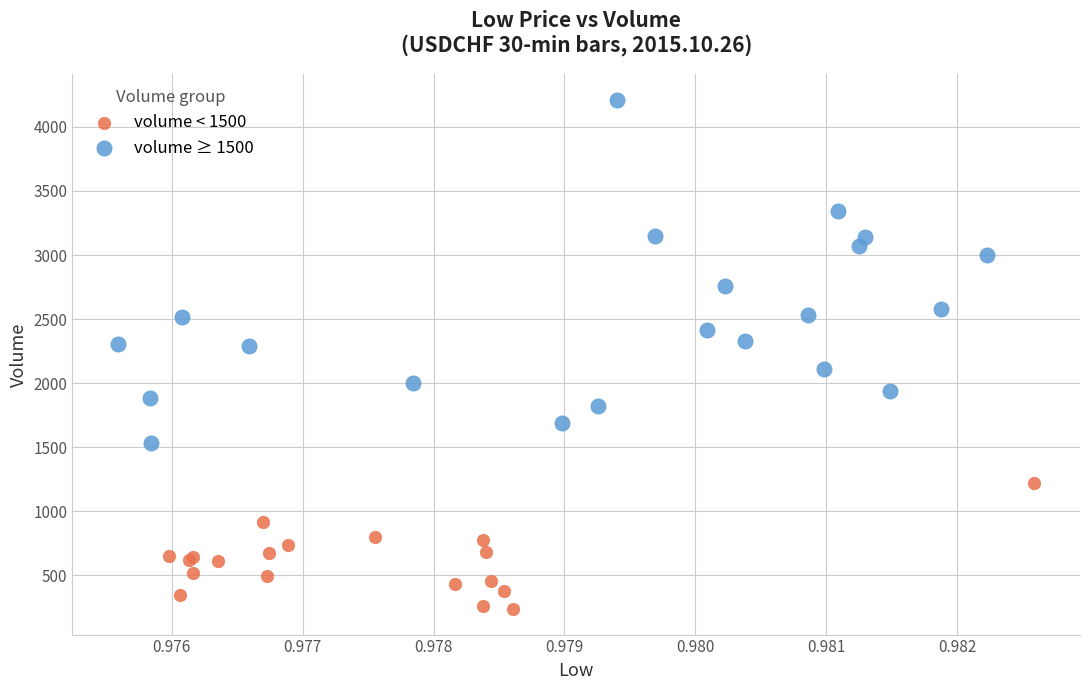

Which series contains the highest Y value?

volume ≥ 1500